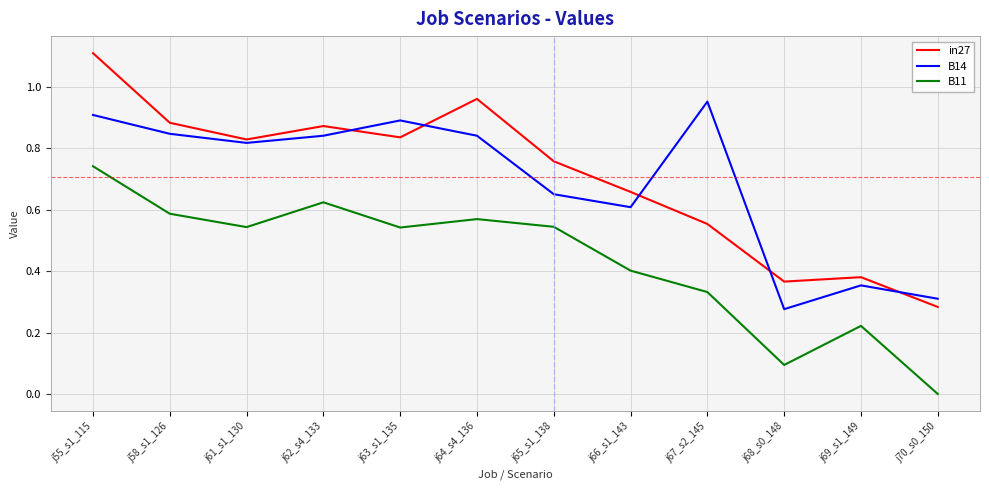

True or false: in27 has a value of 0.6 at j68_s0_148.

False